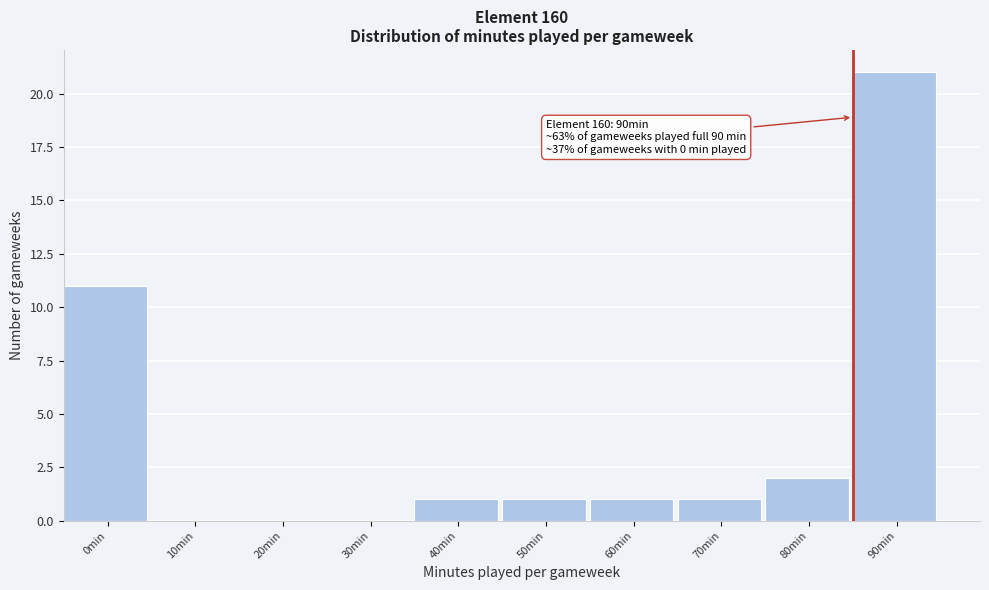

Reading right to left, extract all data points from this chart.

90min=21	80min=2	70min=1	60min=1	50min=1	40min=1	30min=0	20min=0	10min=0	0min=11